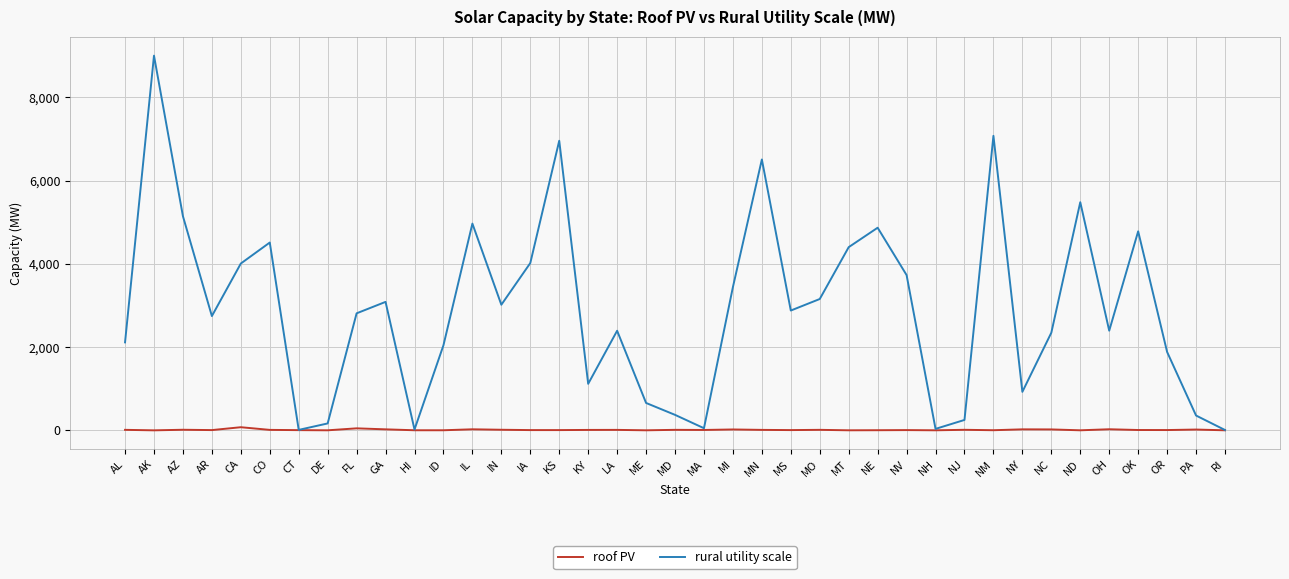

Which label corresponds to the largest value in the chart?

AK